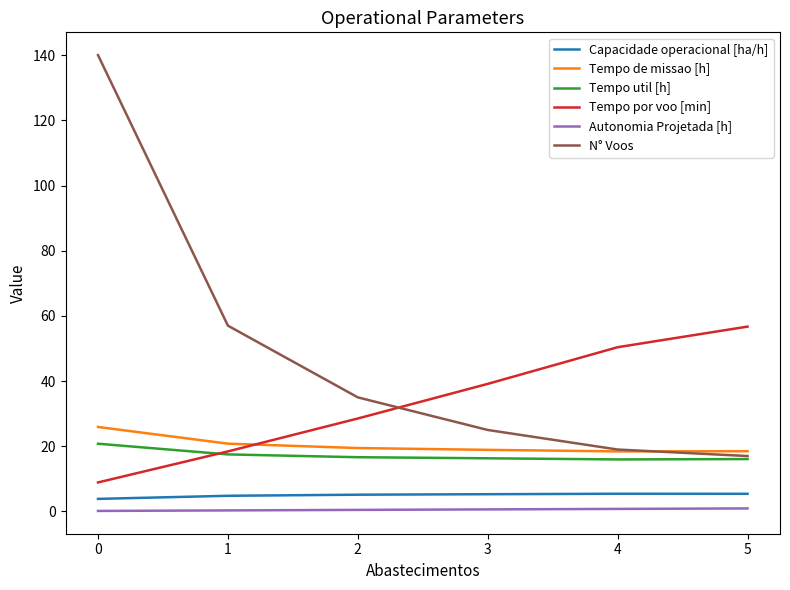

The Tempo util [h] series shows 24.7 at 5. True or false?

False